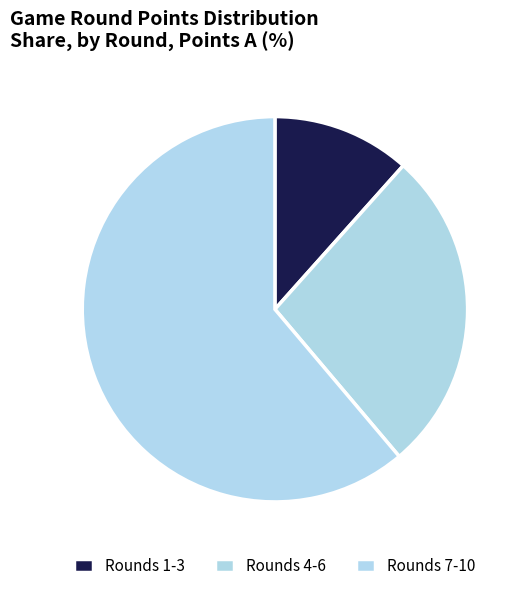

Count the number of slices in the pie.

3